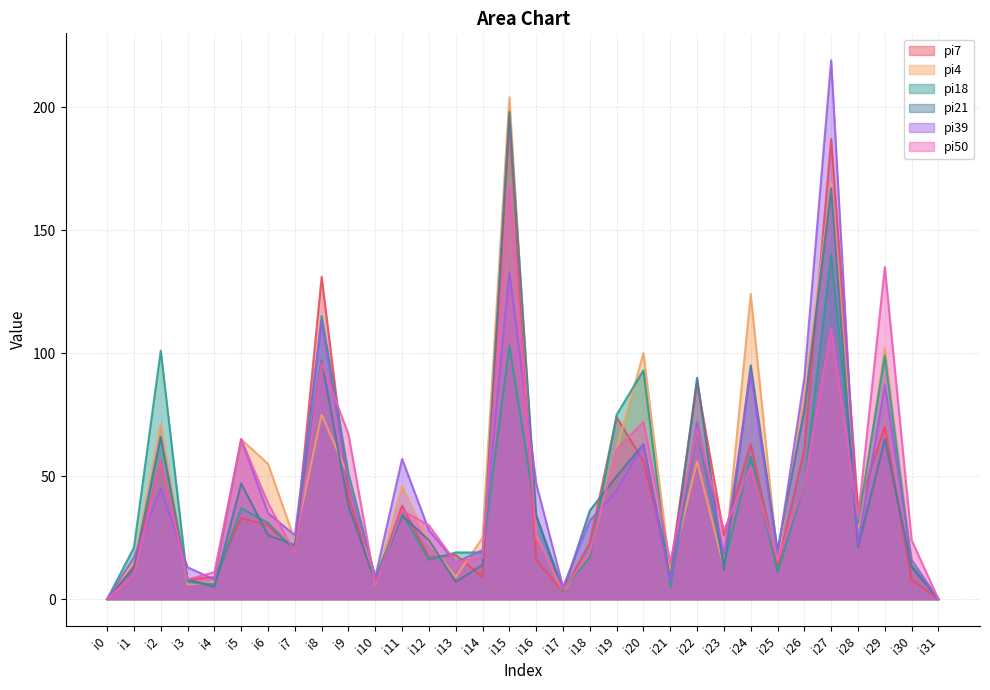

Reading left to right, transcribe all the data shown in this chart.

pi7: i0=0	i1=13	i2=56	i3=8	i4=9	i5=33	i6=30	i7=20	i8=131	i9=42	i10=7	i11=38	i12=17	i13=18	i14=9	i15=195	i16=16	i17=3	i18=23	i19=74	i20=56	i21=12	i22=88	i23=26	i24=63	i25=13	i26=61	i27=187	i28=37	i29=70	i30=8	i31=0
pi4: i0=0	i1=15	i2=71	i3=6	i4=7	i5=65	i6=55	i7=24	i8=75	i9=50	i10=6	i11=46	i12=23	i13=9	i14=25	i15=204	i16=26	i17=3	i18=19	i19=61	i20=100	i21=11	i22=56	i23=13	i24=124	i25=16	i26=83	i27=169	i28=29	i29=102	i30=15	i31=0
pi18: i0=0	i1=21	i2=101	i3=7	i4=6	i5=37	i6=31	i7=20	i8=115	i9=51	i10=9	i11=35	i12=16	i13=19	i14=19	i15=103	i16=34	i17=4	i18=17	i19=75	i20=93	i21=5	i22=69	i23=14	i24=58	i25=11	i26=47	i27=140	i28=31	i29=99	i30=14	i31=0
pi21: i0=0	i1=13	i2=66	i3=8	i4=5	i5=47	i6=26	i7=22	i8=97	i9=38	i10=7	i11=34	i12=24	i13=7	i14=14	i15=198	i16=34	i17=3	i18=36	i19=50	i20=63	i21=8	i22=90	i23=12	i24=95	i25=20	i26=77	i27=167	i28=21	i29=65	i30=13	i31=0
pi39: i0=0	i1=17	i2=45	i3=13	i4=8	i5=65	i6=35	i7=26	i8=113	i9=47	i10=9	i11=57	i12=28	i13=15	i14=20	i15=133	i16=47	i17=5	i18=32	i19=44	i20=63	i21=7	i22=72	i23=18	i24=92	i25=18	i26=90	i27=219	i28=22	i29=87	i30=16	i31=0
pi50: i0=0	i1=10	i2=56	i3=8	i4=11	i5=65	i6=39	i7=19	i8=96	i9=67	i10=6	i11=36	i12=30	i13=15	i14=17	i15=168	i16=25	i17=4	i18=19	i19=61	i20=72	i21=15	i22=69	i23=28	i24=54	i25=16	i26=47	i27=110	i28=33	i29=135	i30=24	i31=0